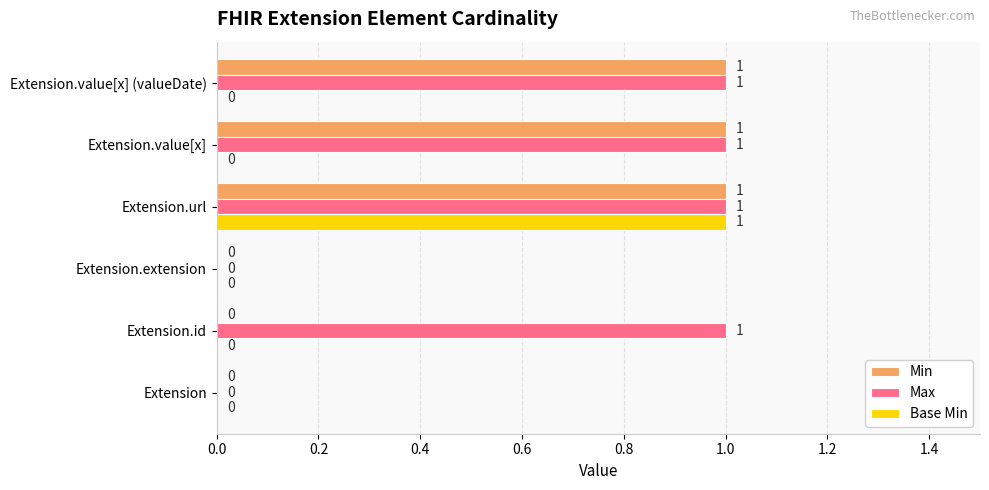

What is the sum of all Min values?

3